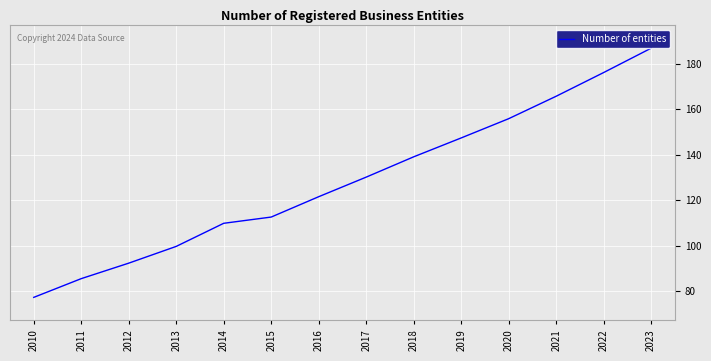

What is the minimum value shown in the chart?

77.2